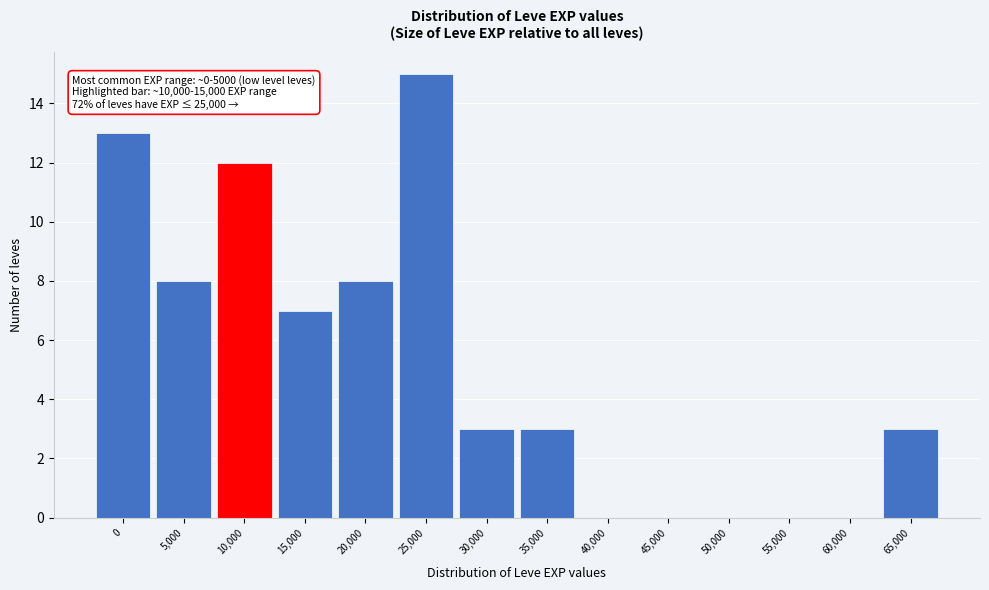

Reading left to right, list all the values displayed in this chart.

0=13	5,000=8	10,000=12	15,000=7	20,000=8	25,000=15	30,000=3	35,000=3	40,000=0	45,000=0	50,000=0	55,000=0	60,000=0	65,000=3